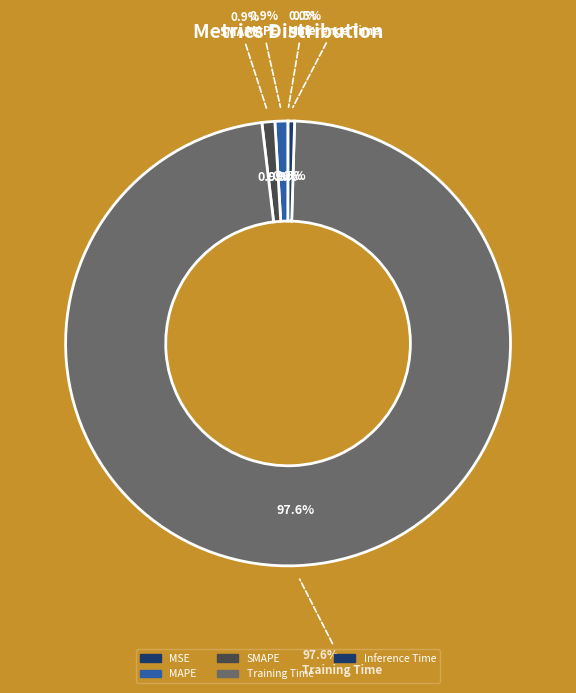

To the nearest percent, what is the difference between the largest and smallest slice percentages?

98%